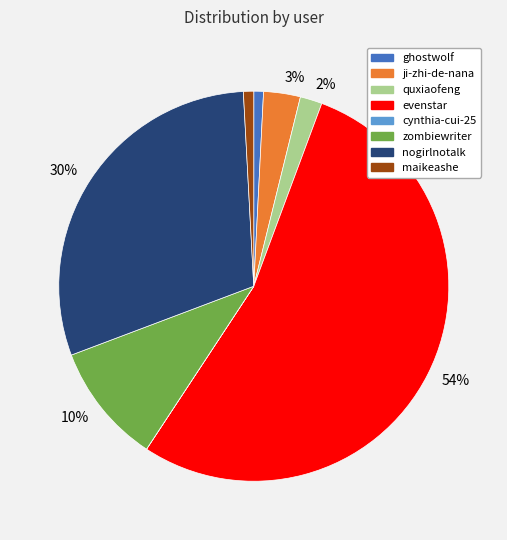

What percentage is the maikeashe slice, to the nearest percent?

1%